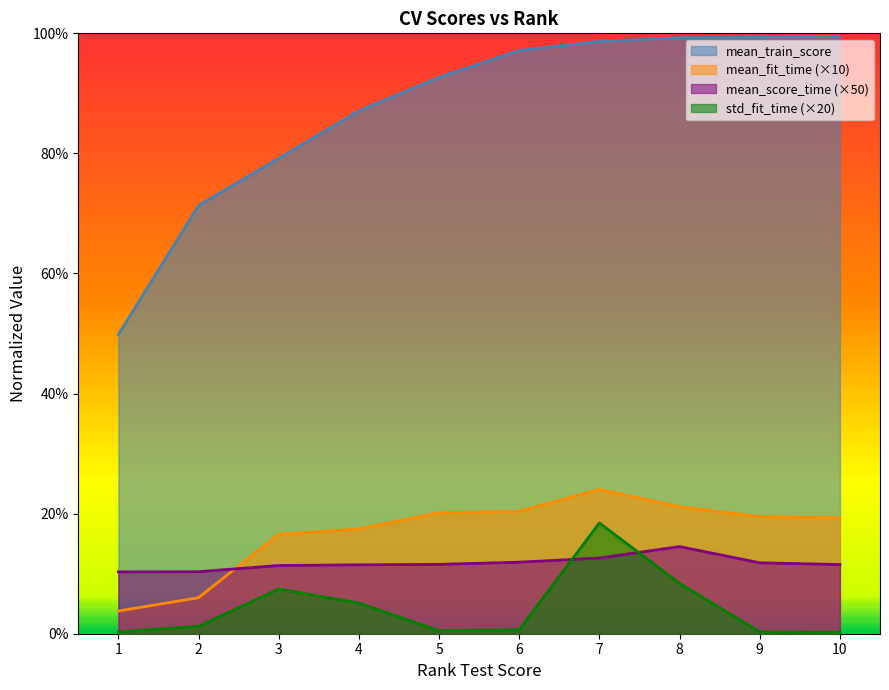

Reading left to right, transcribe all the data shown in this chart.

mean_fit_time: 1=0.0	2=0.1	3=0.2	4=0.2	5=0.2	6=0.2	7=0.2	8=0.2	9=0.2	10=0.2
std_fit_time: 1=0.0	2=0.0	3=0.1	4=0.1	5=0.0	6=0.0	7=0.2	8=0.1	9=0.0	10=0.0
mean_score_time: 1=0.1	2=0.1	3=0.1	4=0.1	5=0.1	6=0.1	7=0.1	8=0.1	9=0.1	10=0.1
mean_train_score: 1=0.5	2=0.7	3=0.8	4=0.9	5=0.9	6=1.0	7=1.0	8=1.0	9=1.0	10=1.0